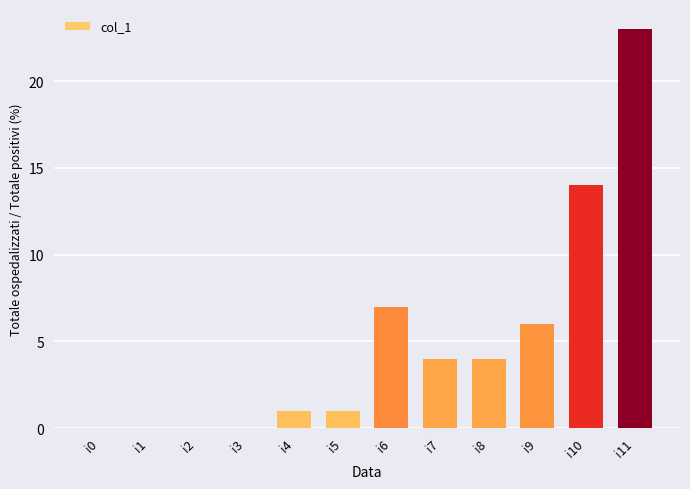

Is it true that the value at i3 is 0?

True